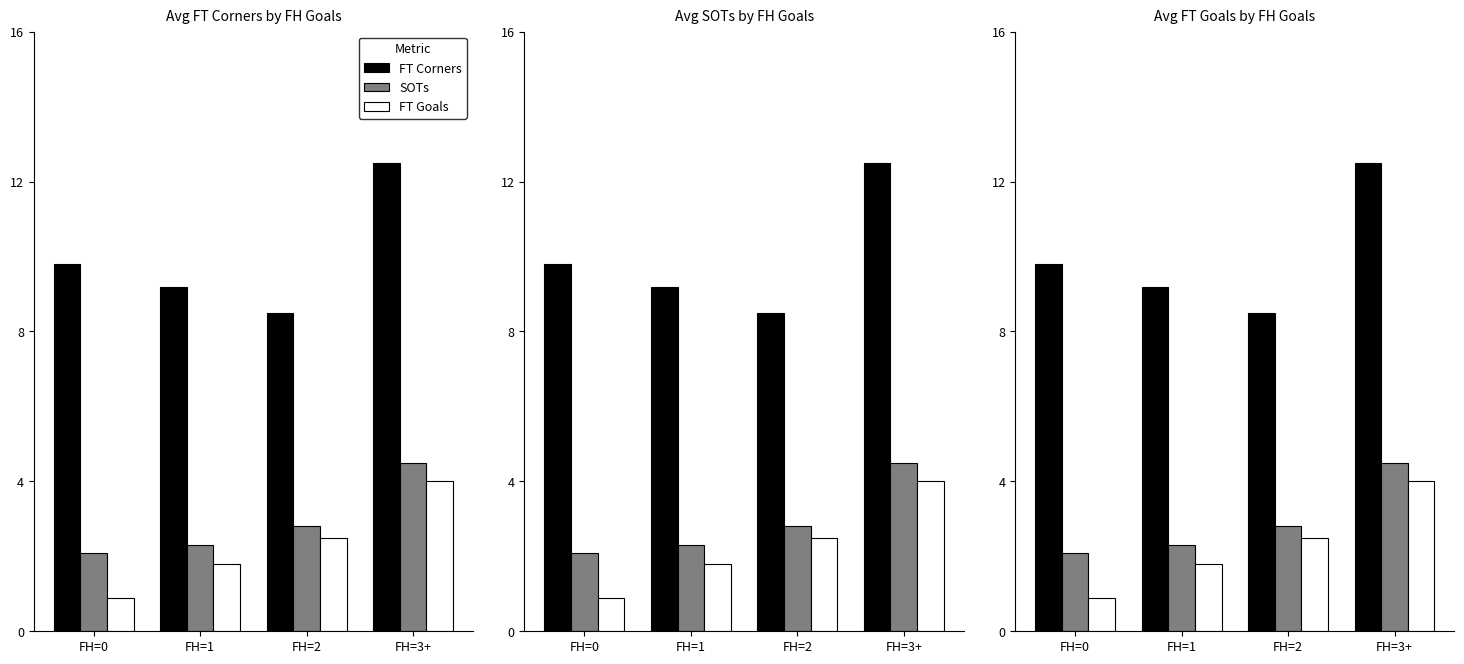

The value of FT Corners at FH=0 is 9.8. True or false?

True